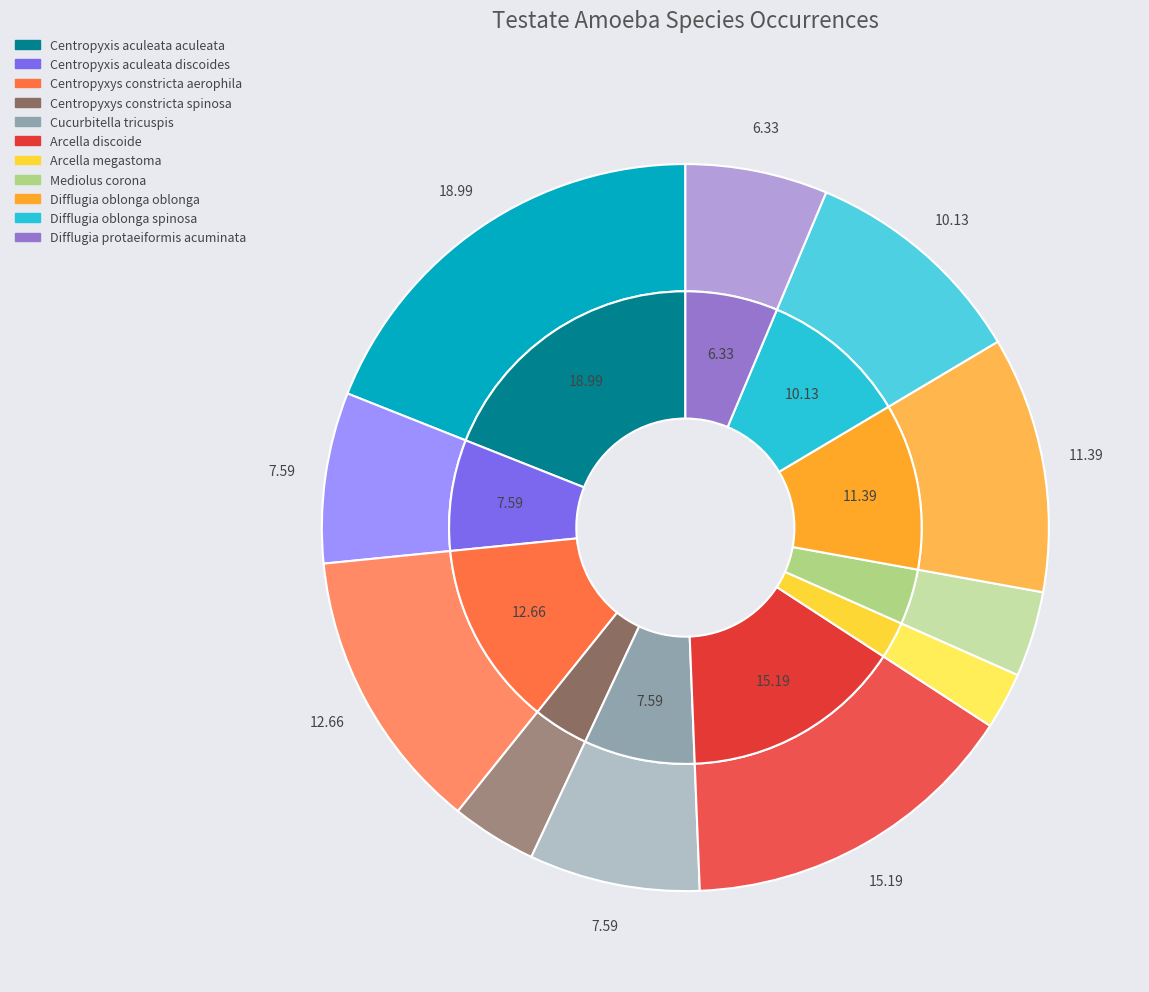

To the nearest percent, what portion does Centropyxis aculeata aculeata represent?

19%